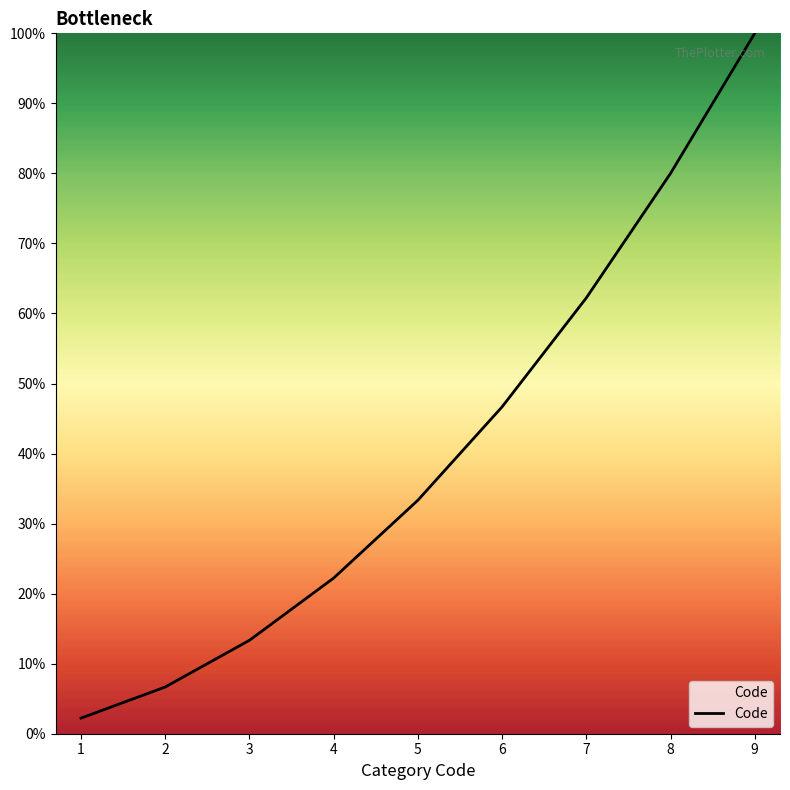

What is the change in value from 1 to 5?

+31.1